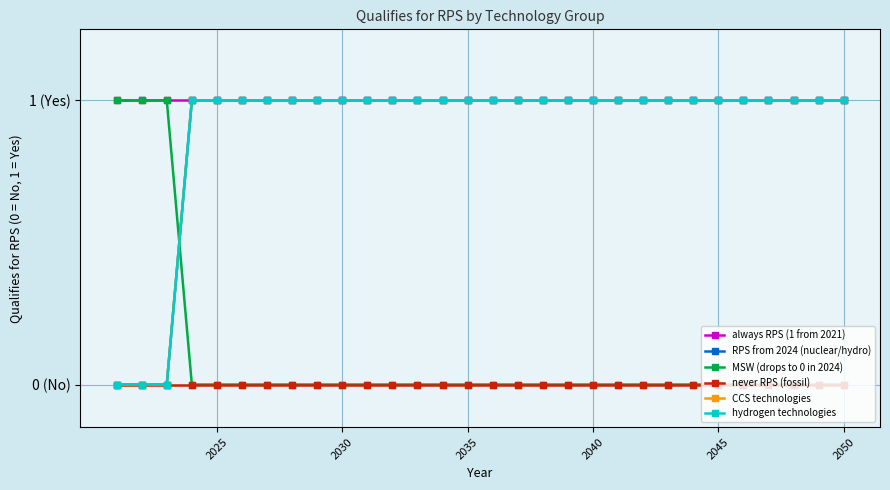

What is the value of the hydrogen technologies point at the 5th from the left?

1